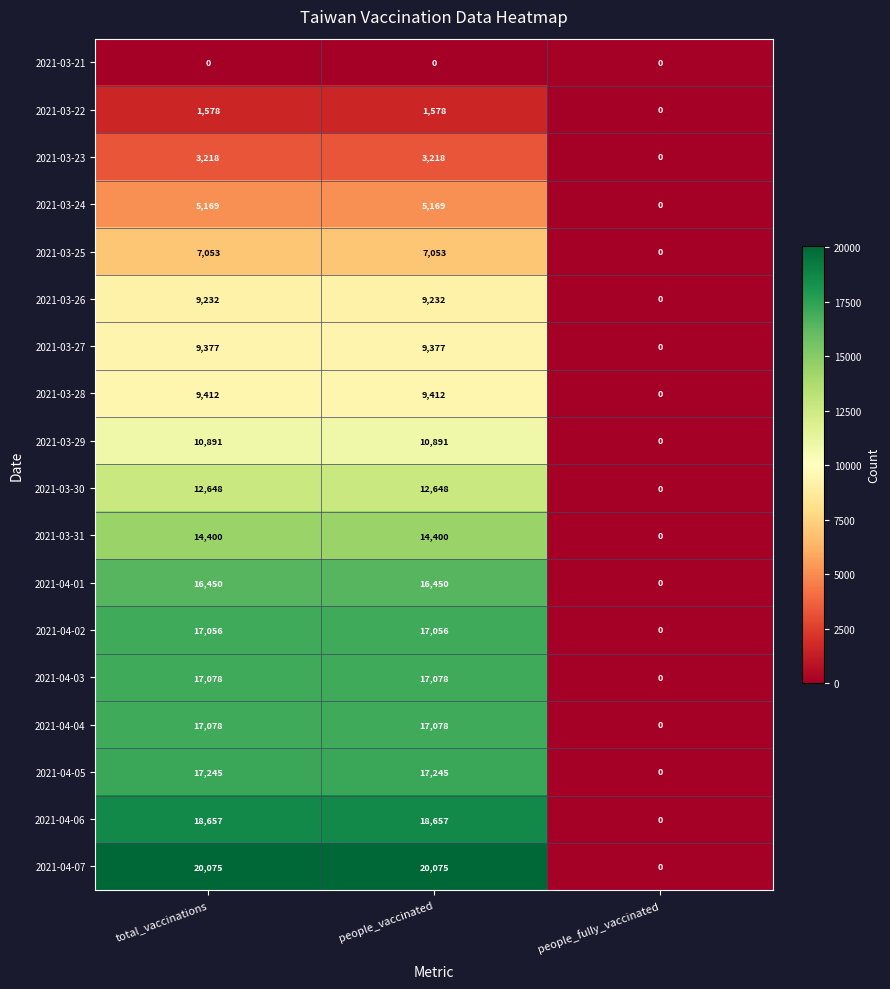

True or false: 2021-03-28 has a value of 3209 at people_fully_vaccinated.

False